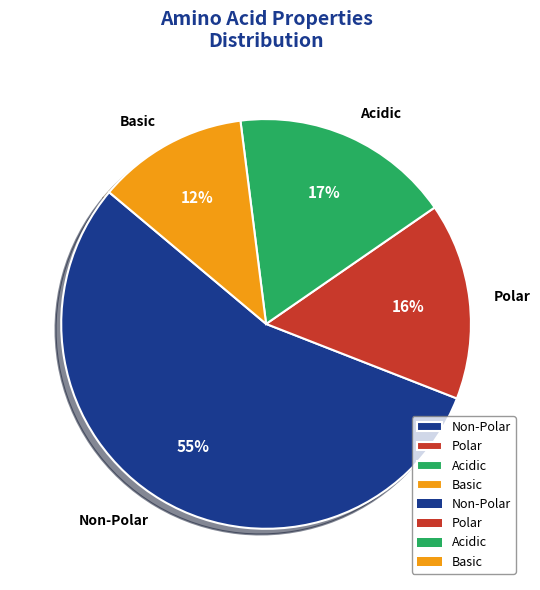

Which category accounts for the majority?

Non-Polar